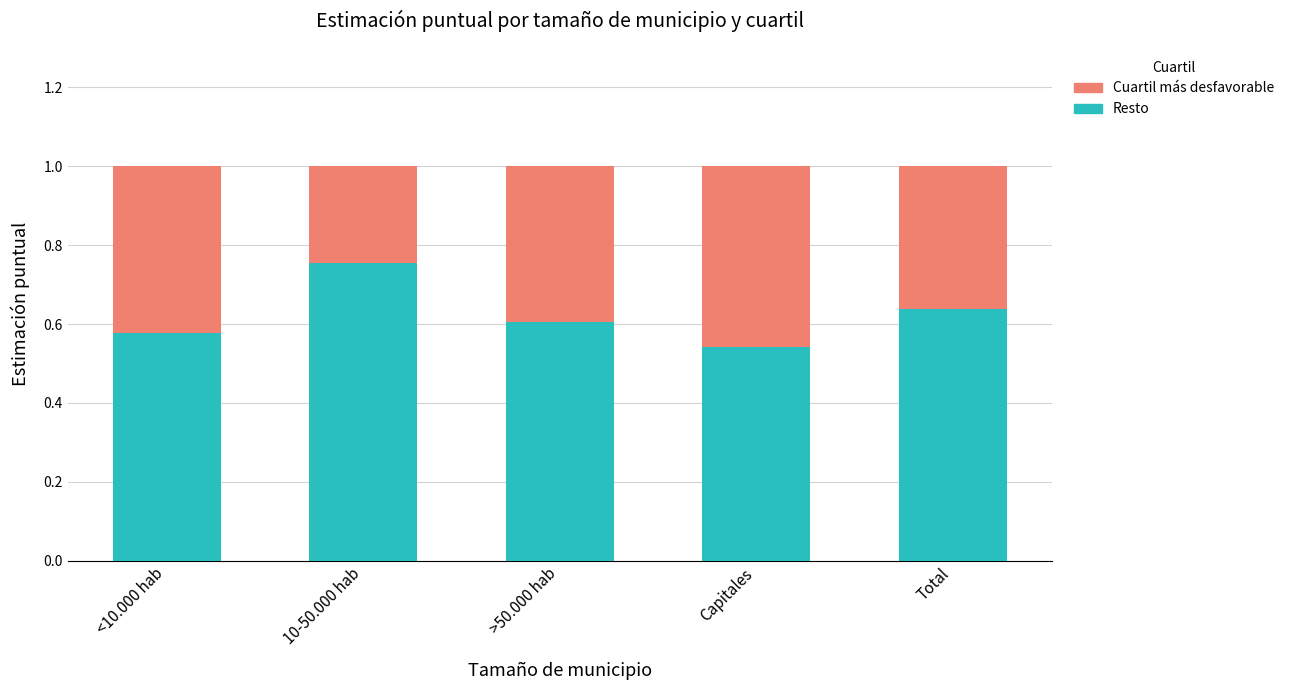

What is the sum of the Resto values at >50.000 hab and Total?

1.2